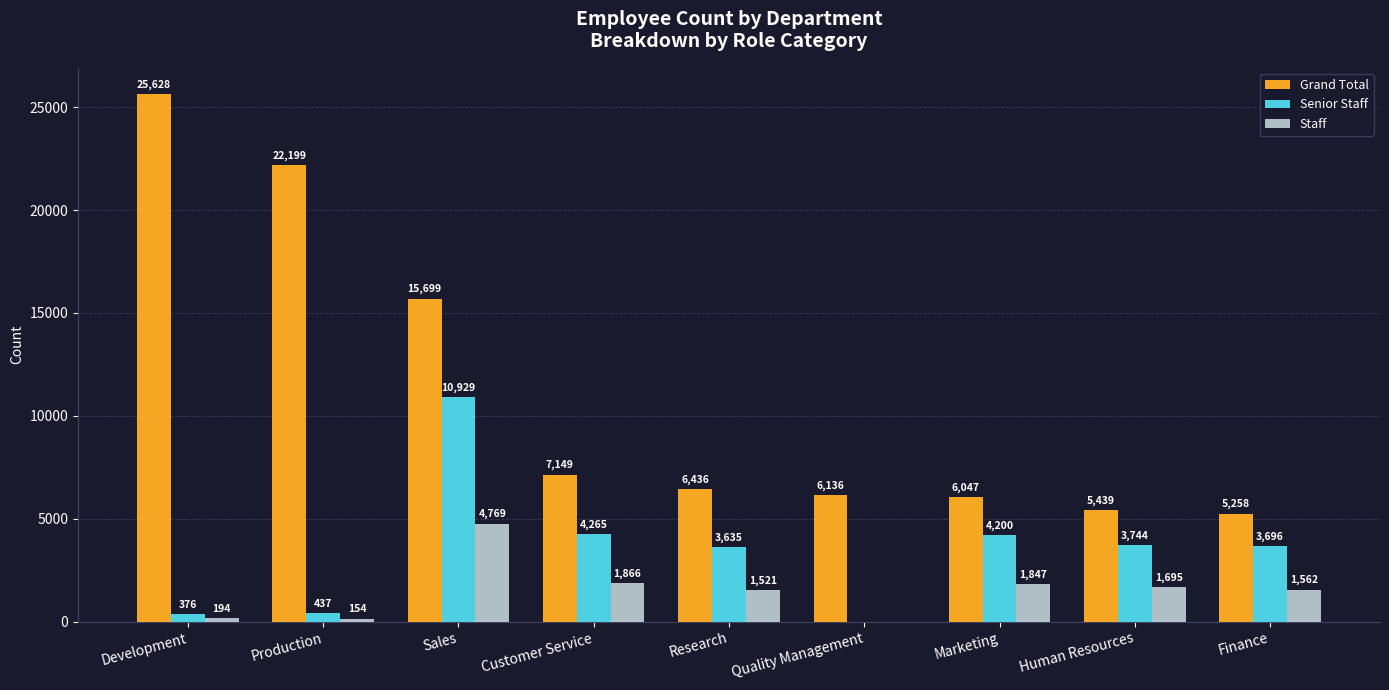

Between Customer Service and Quality Management, which series saw the biggest shift?

Senior Staff